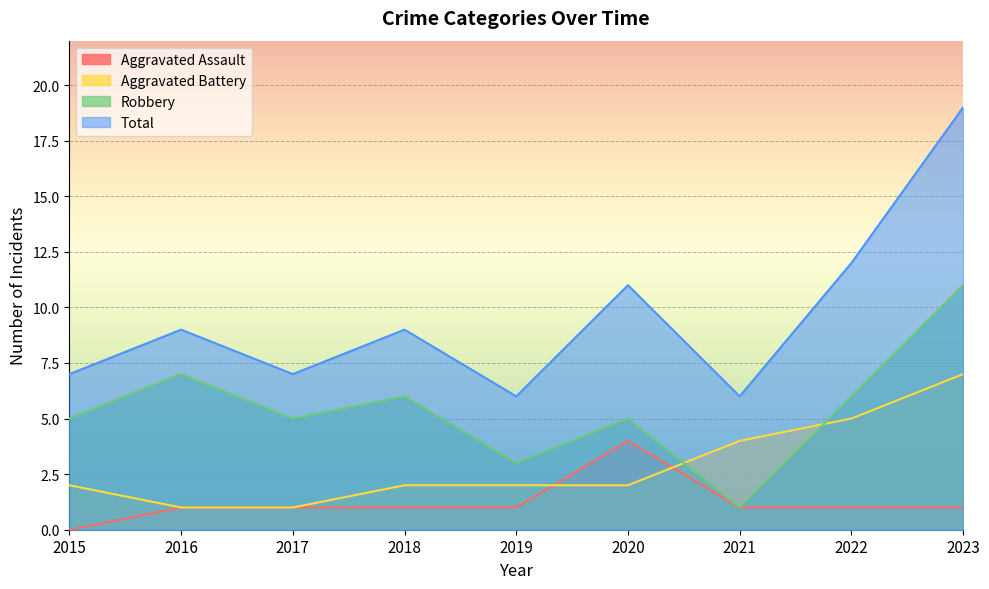

List the labels in order of Total value, smallest first.

2019, 2021, 2015, 2017, 2016, 2018, 2020, 2022, 2023